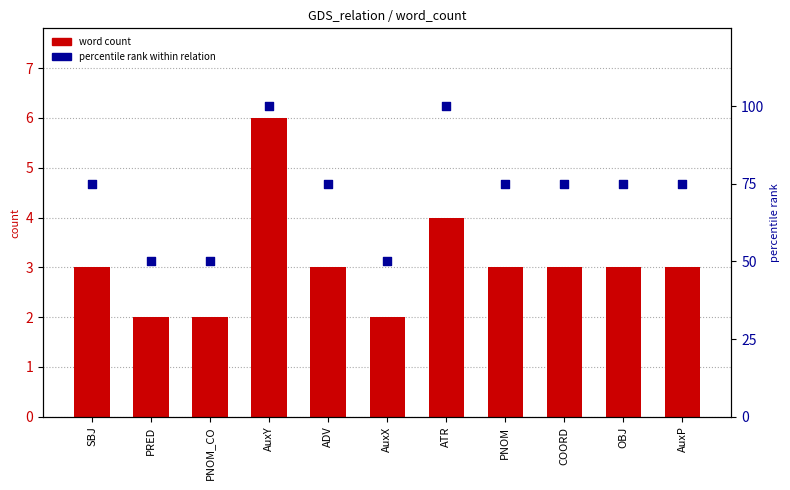

Which series has the largest Y range (max minus min)?

percentile rank